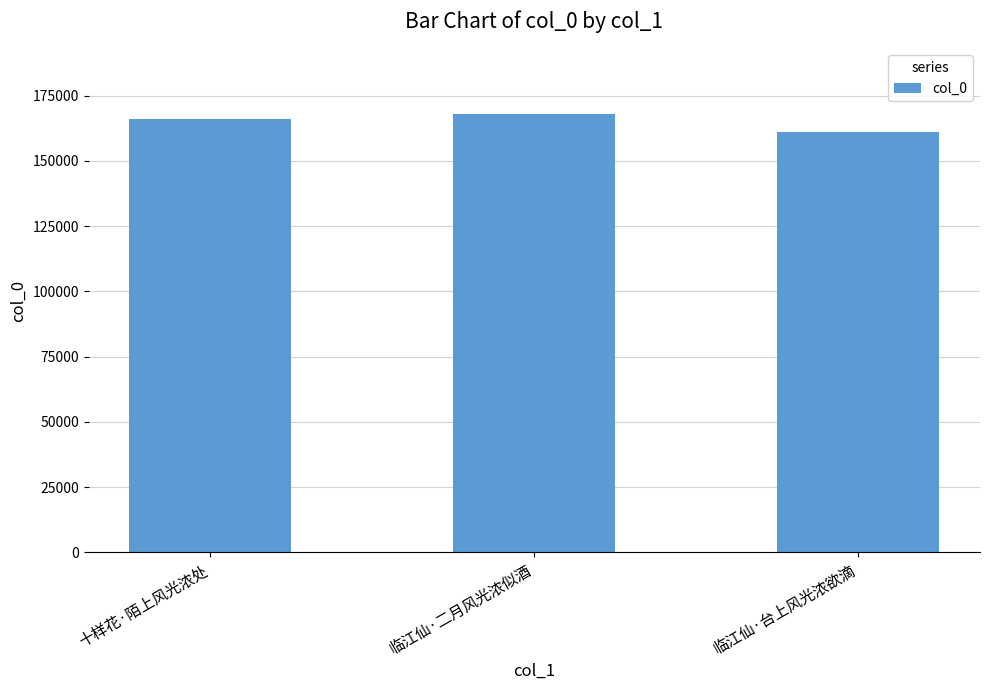

What is the minimum value shown in the chart?

161148